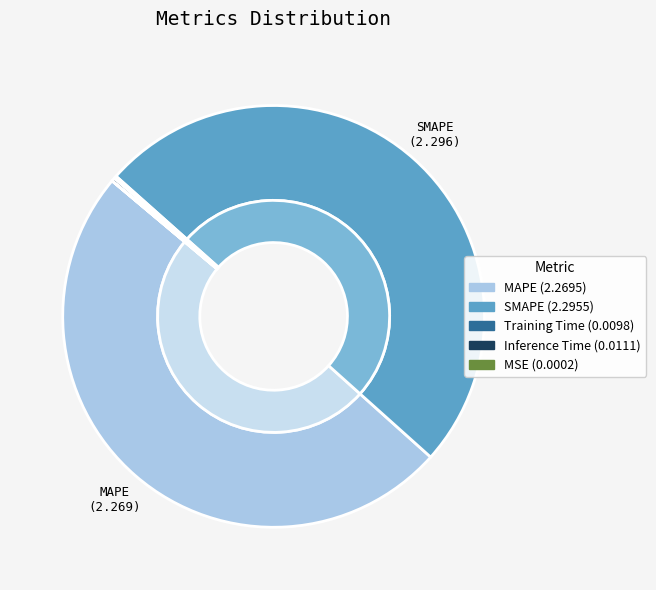

Which slice is the largest?

SMAPE